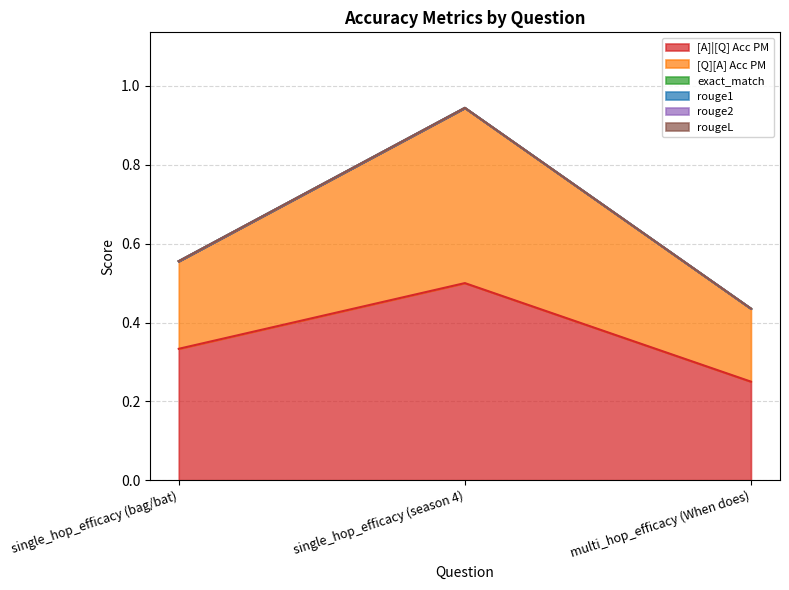

Is it true that rouge1 equals 0.0 at multi_hop_efficacy (When does)?

True